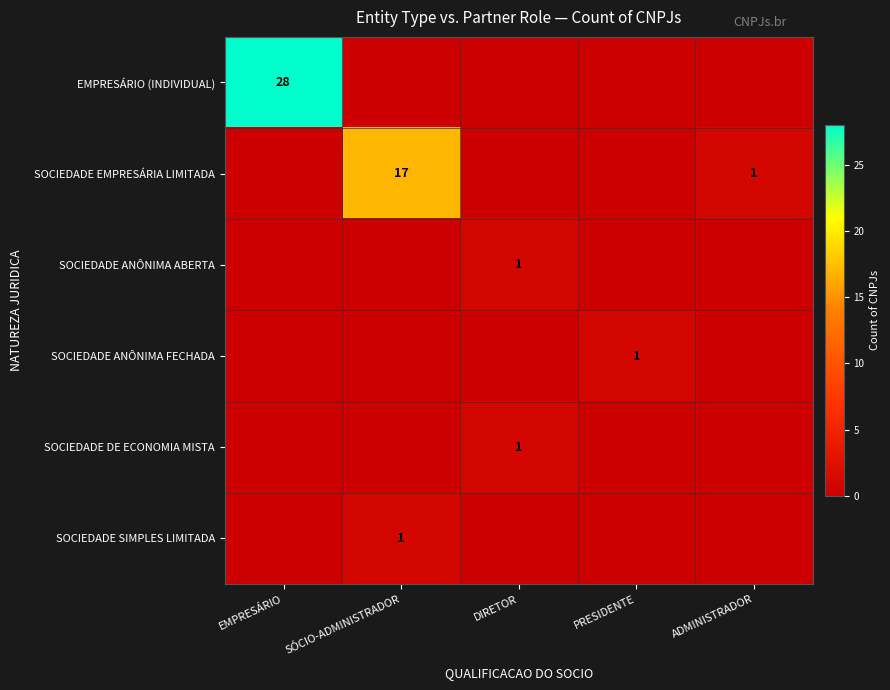

Between DIRETOR and SÓCIO-ADMINISTRADOR, which is larger?

DIRETOR